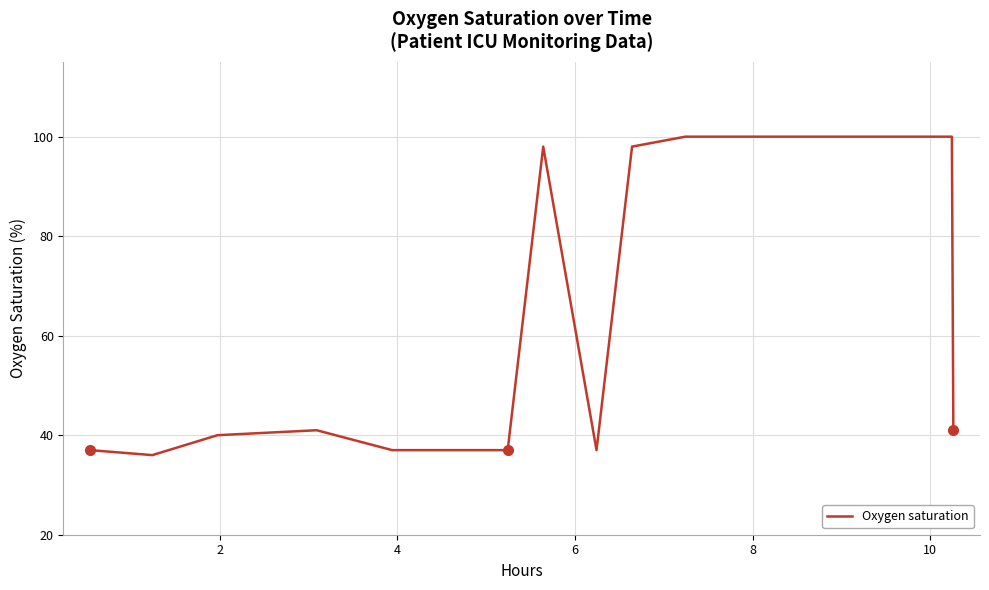

What is the greatest value displayed?

100